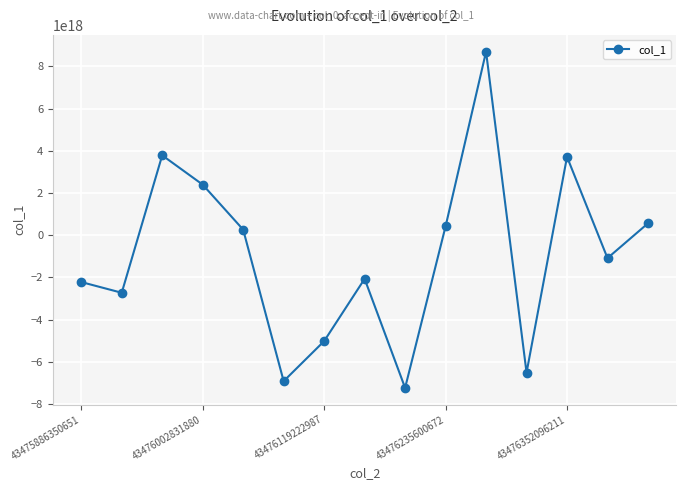

Does the chart have visible grid lines?

Yes